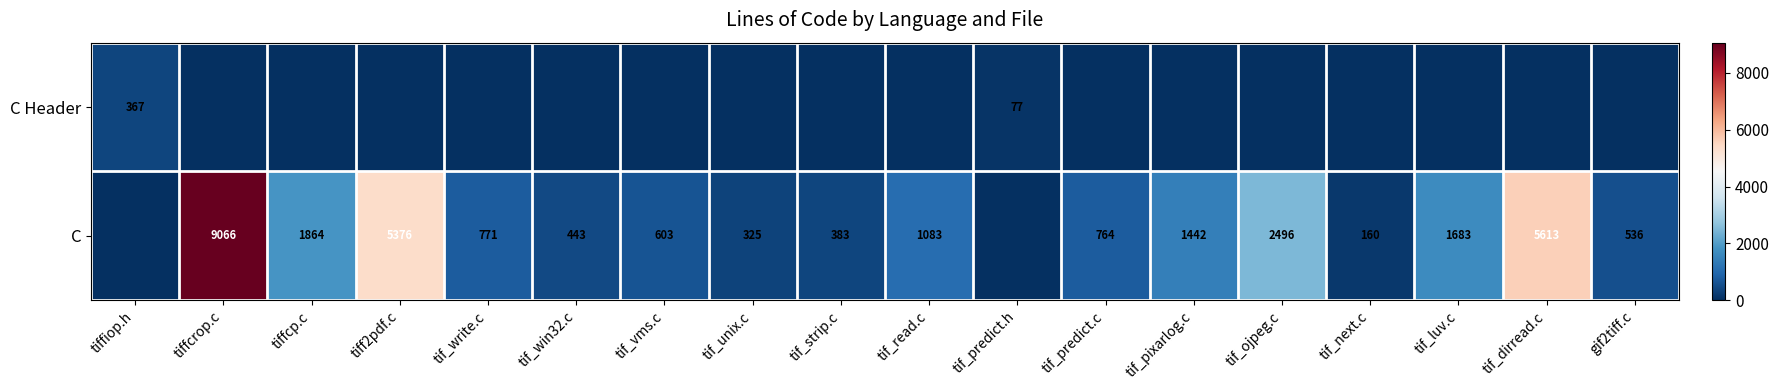

The C series shows 779 at tif_pixarlog.c. True or false?

False